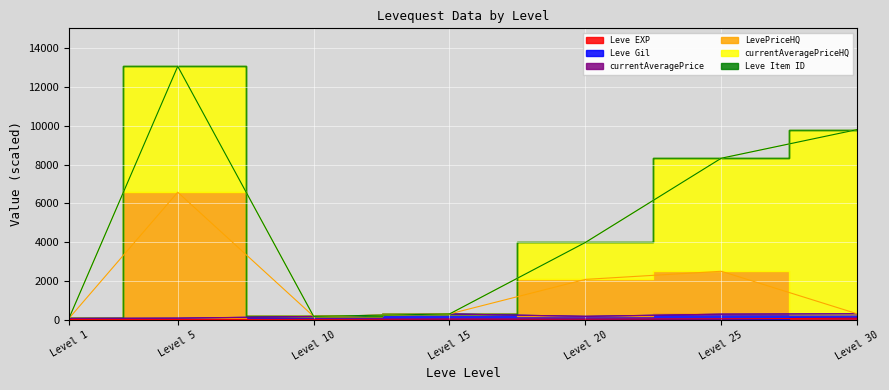

What is the difference between the Leve EXP values at Level 20 and Level 30?

46.1